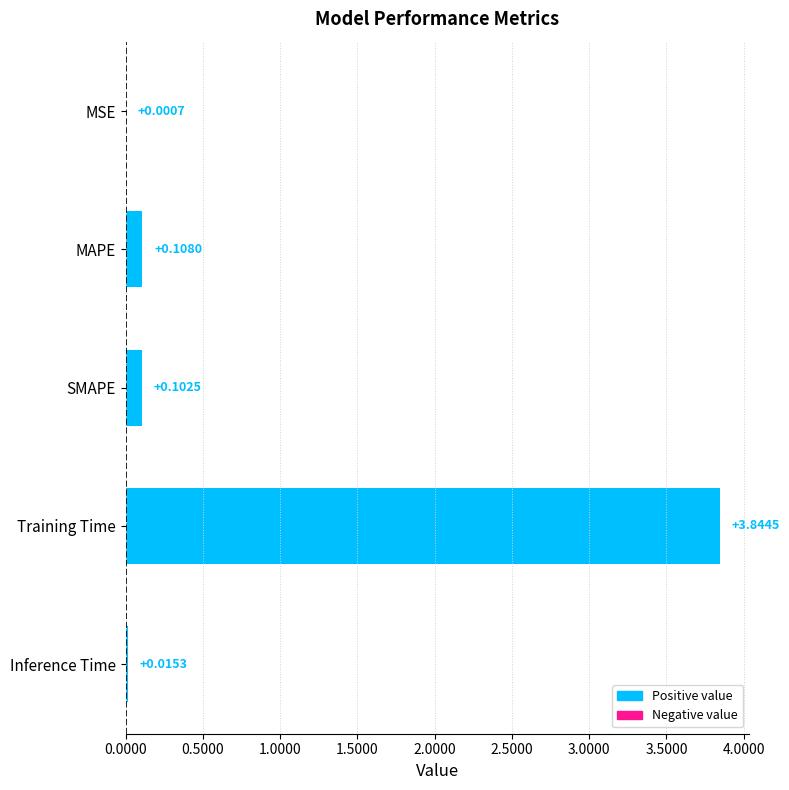

Where is the data nearest to the value 1?

MAPE